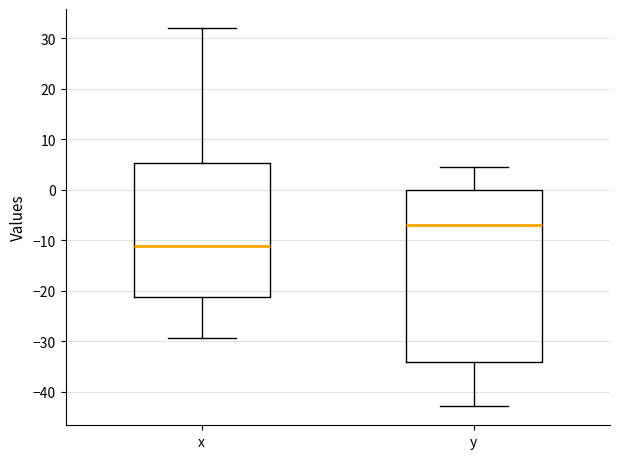

Which box's median line is the highest?

y